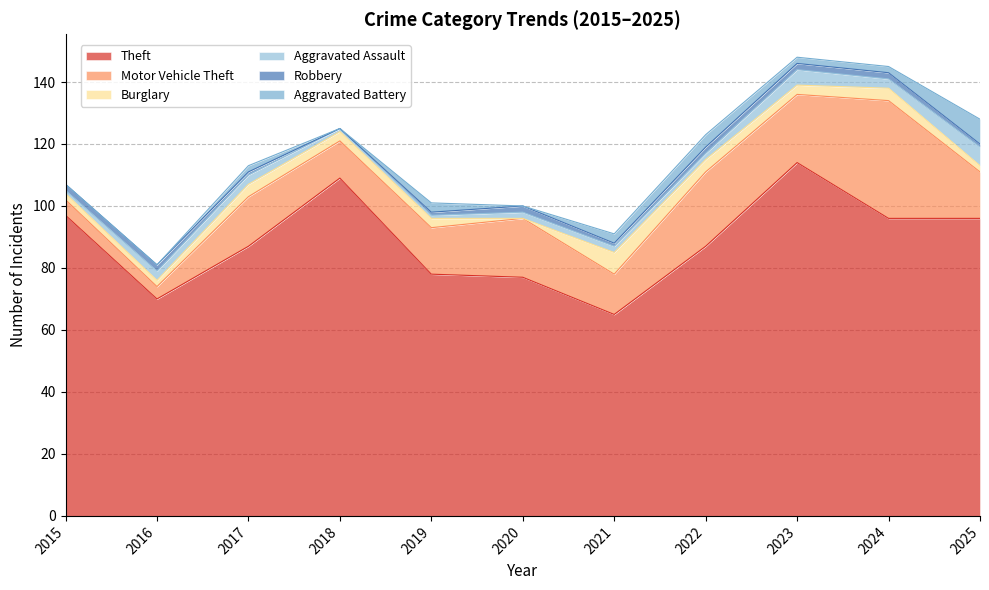

Between 2020 and 2023, which series saw the biggest shift?

Theft